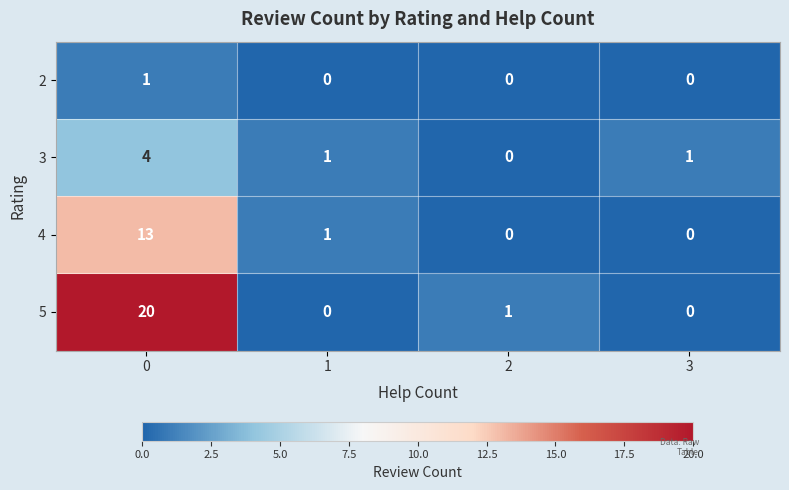

List the series in order of their overall mean, highest first.

5, 4, 3, 2